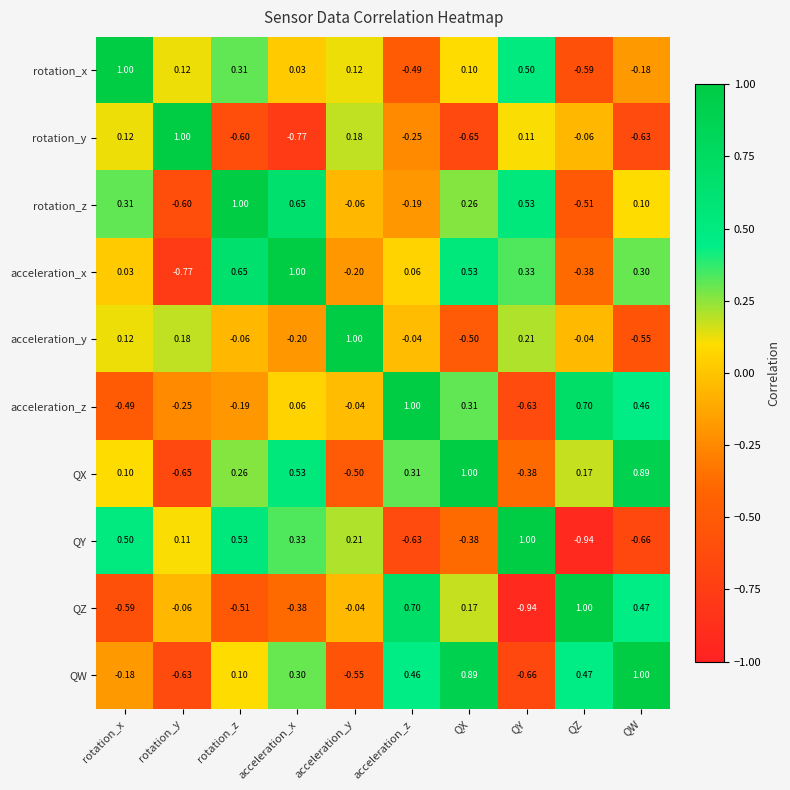

At which category is the sum across all series the highest?

QX